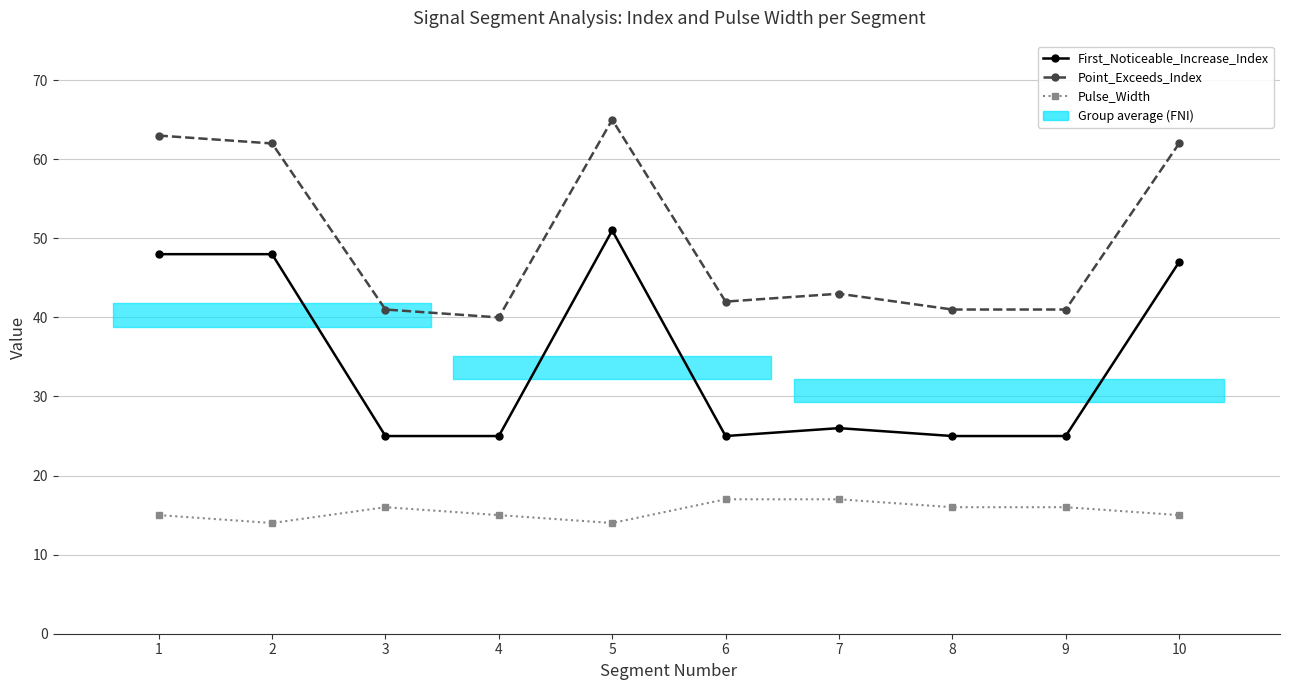

At how many categories does at least one series exceed 47?

4